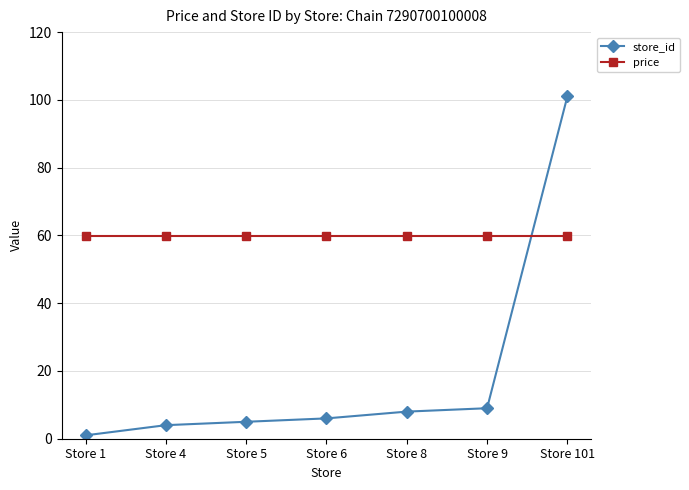

How many times do store_id and price cross each other?

1